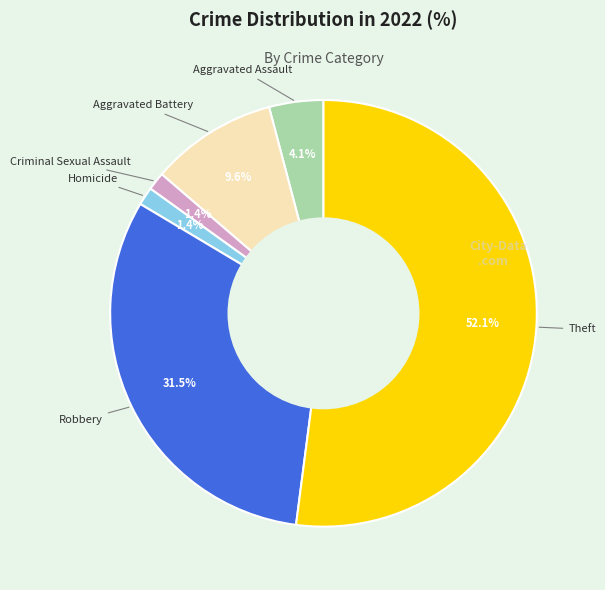

Is there a majority slice in this chart?

Yes